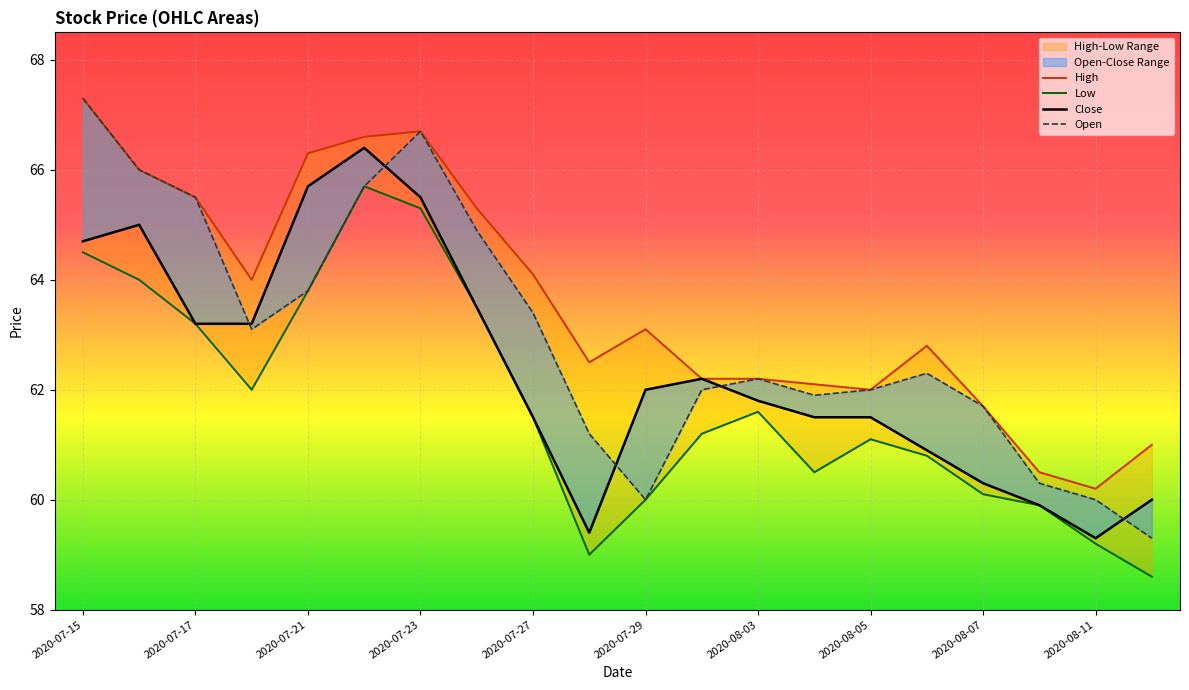

How many interior local valleys does the High series have?

4